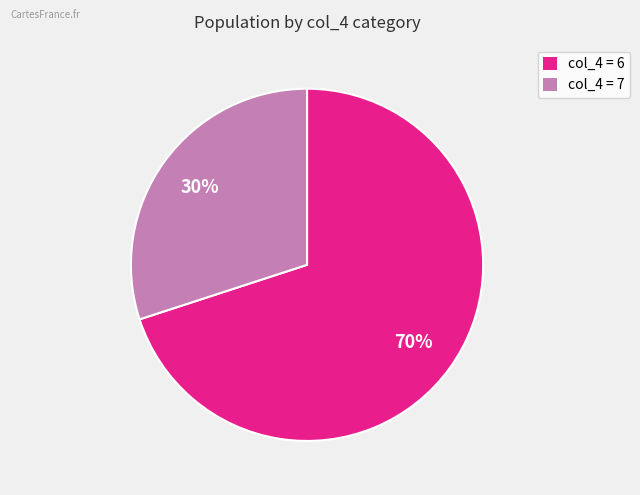

To the nearest percent, what is the combined percentage of col_4 = 6 and col_4 = 7?

100%